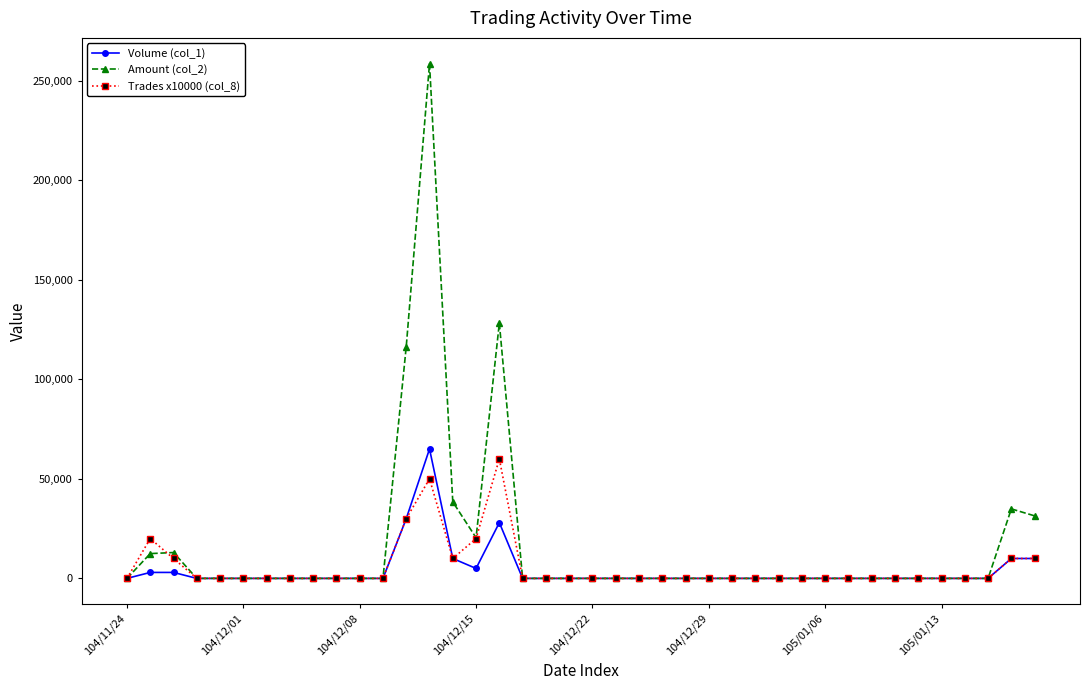

Which series has the widest spread of values?

Amount (col_2)